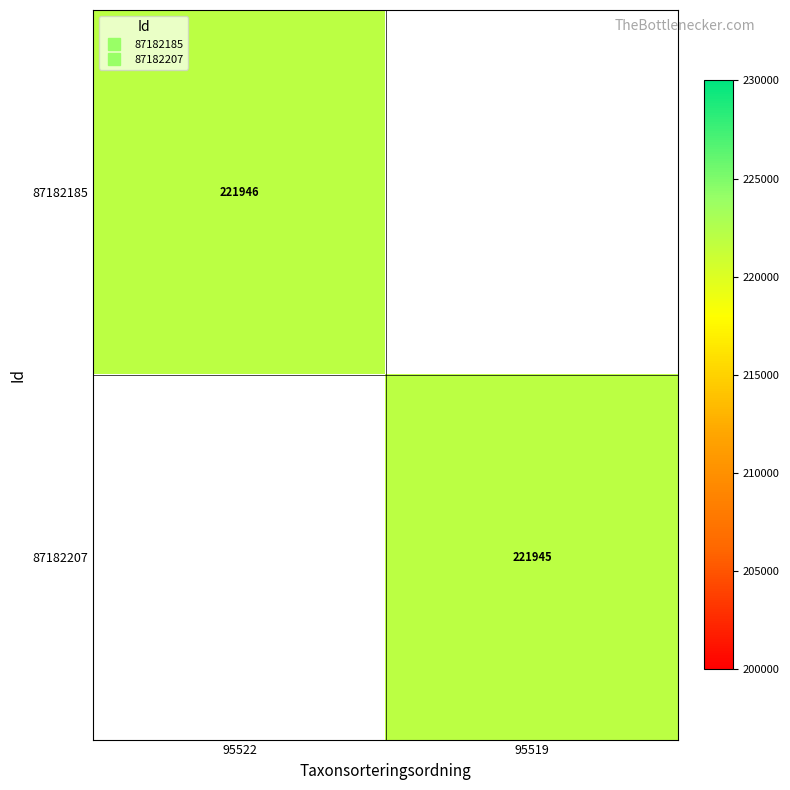

What value does the 87182207 series have at 95519?

221945.0